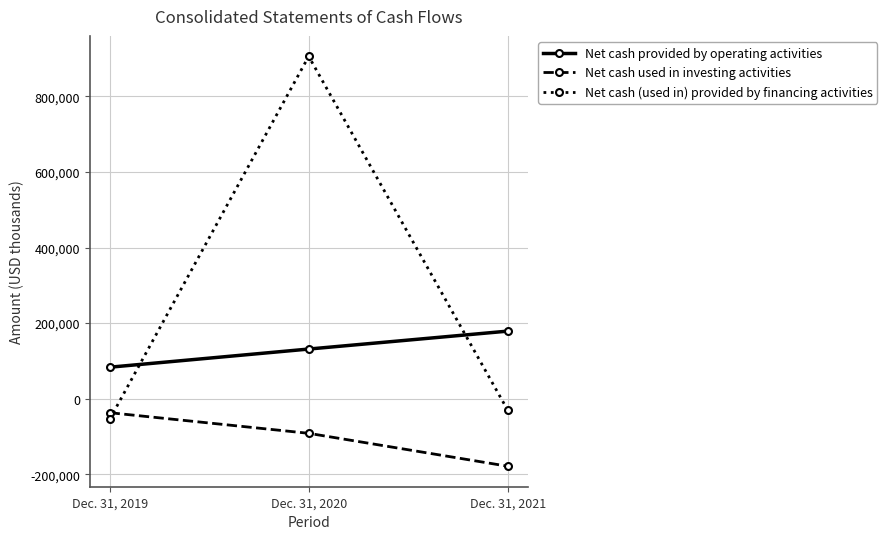

What is the minimum value shown in the chart?

-178733